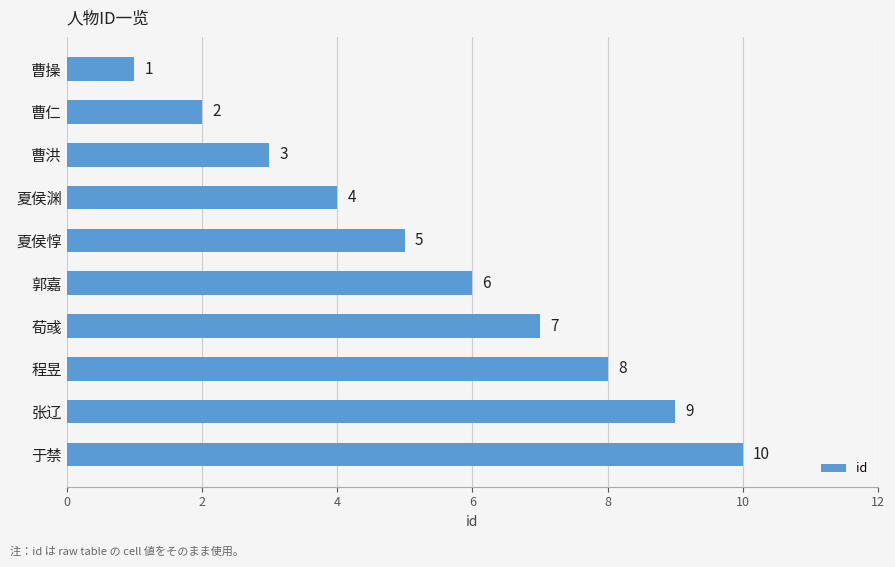

How many series are shown in this chart?

1